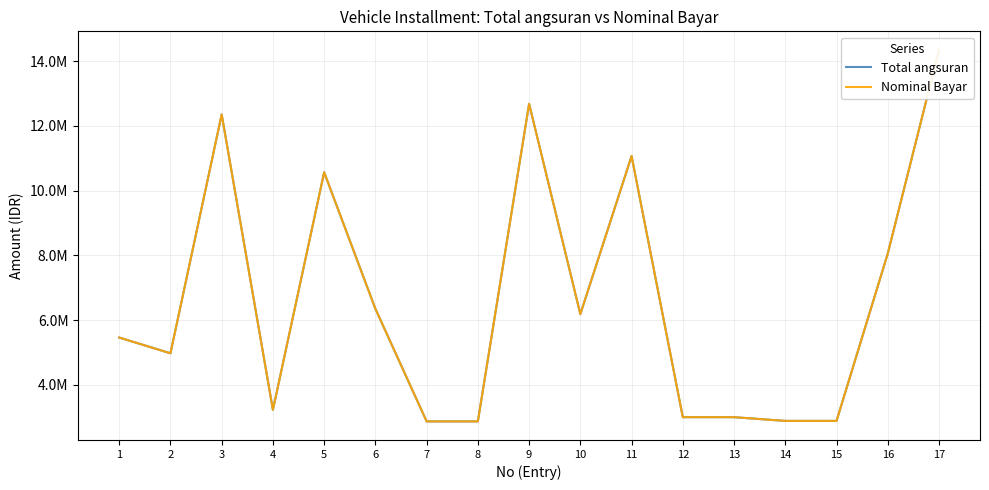

Reading left to right, transcribe all the data shown in this chart.

Total angsuran: 5462000	4976000	12351000	3230200	10565000	6350000	2873000	2873000	12678600	6185000	11064600	3002900	3002900	2888500	2888500	8055000	14342500
Nominal Bayar: 5462000	4976000	12351000	3230200	10565000	6350000	2873000	2873000	12678600	6185000	11064600	3002900	3002900	2888500	2888500	8055500	14342500